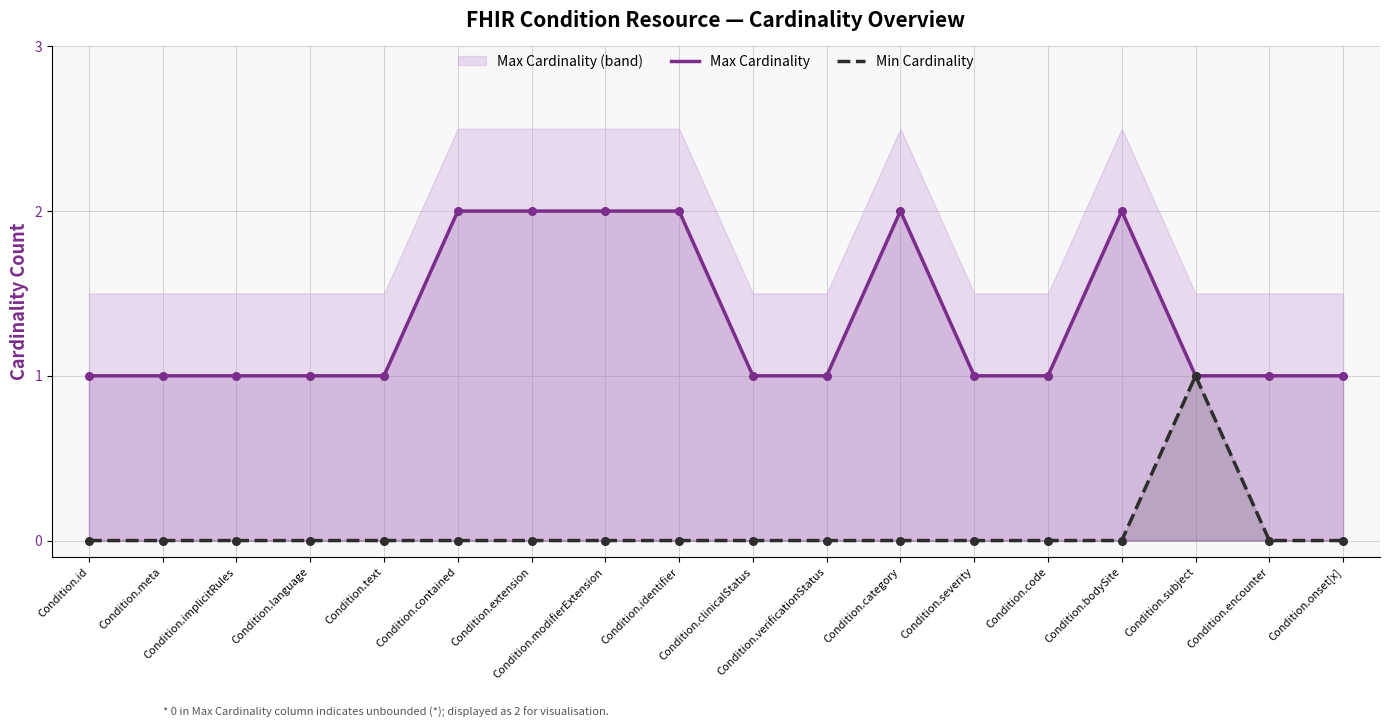

What is the total value across all series at Condition.language?

1